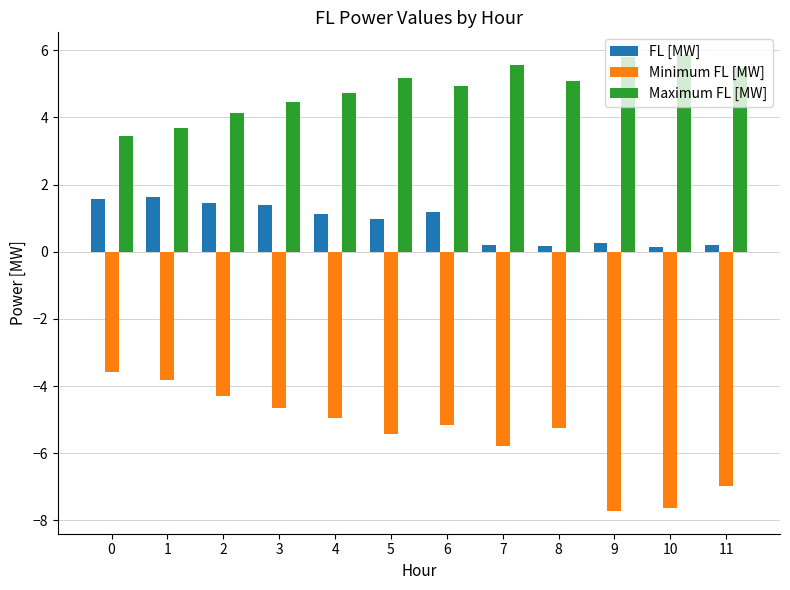

What is the sum of all Minimum FL [MW] values?

-65.2